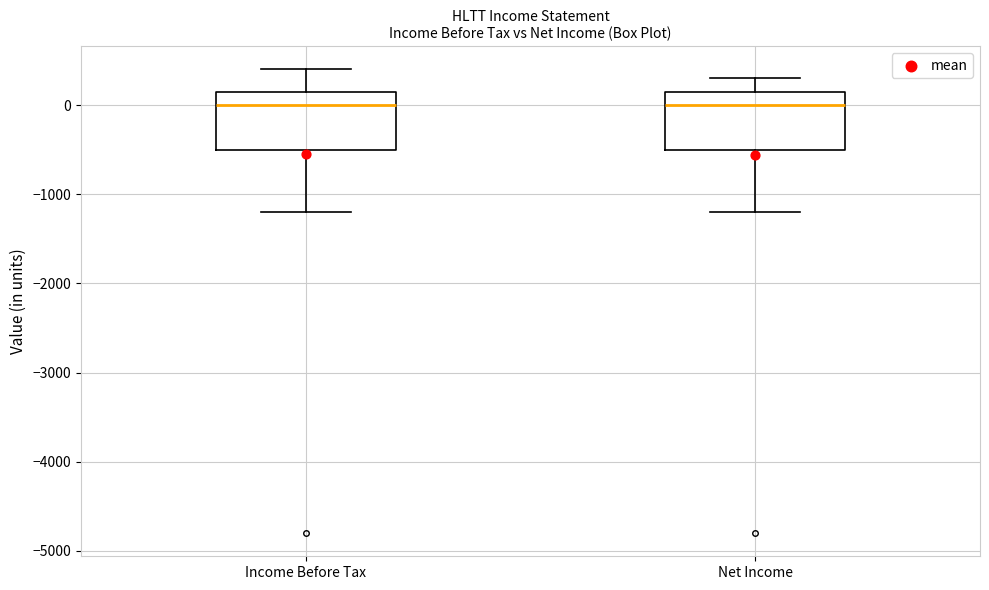

Where is the upper edge of the box for Net Income on the y-axis? The values are not printed on the chart, so give them approximately, as read against the axis.

200